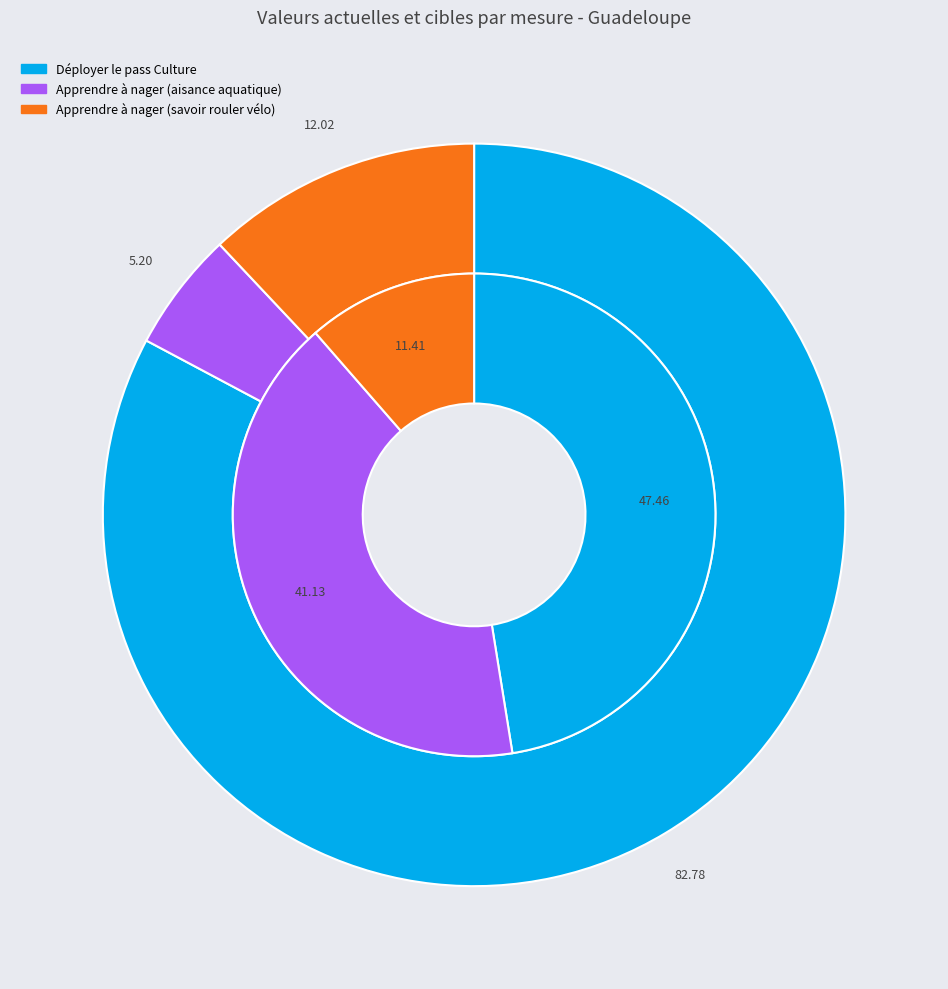

Is it true that Déployer le pass Culture is 61% of the pie?

False